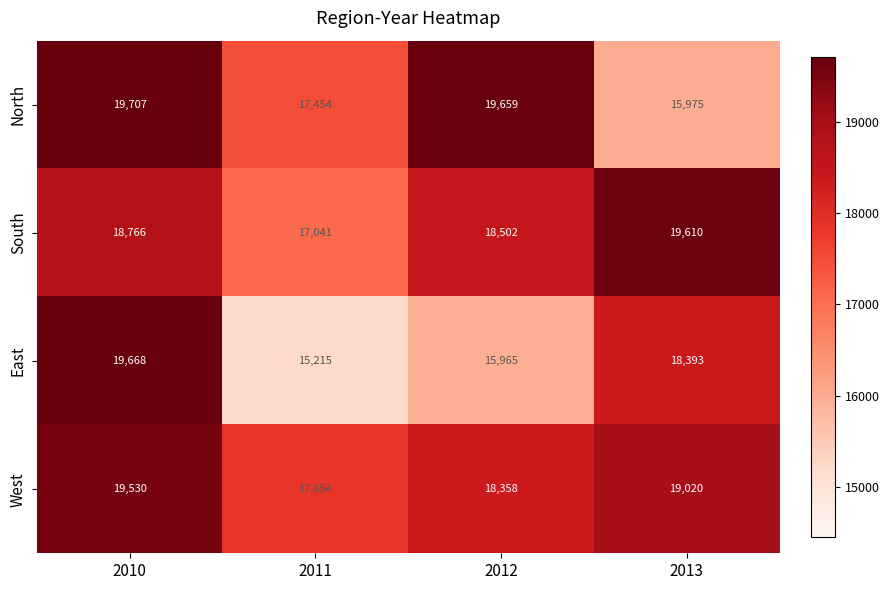

What is the maximum value shown in the chart?

19707